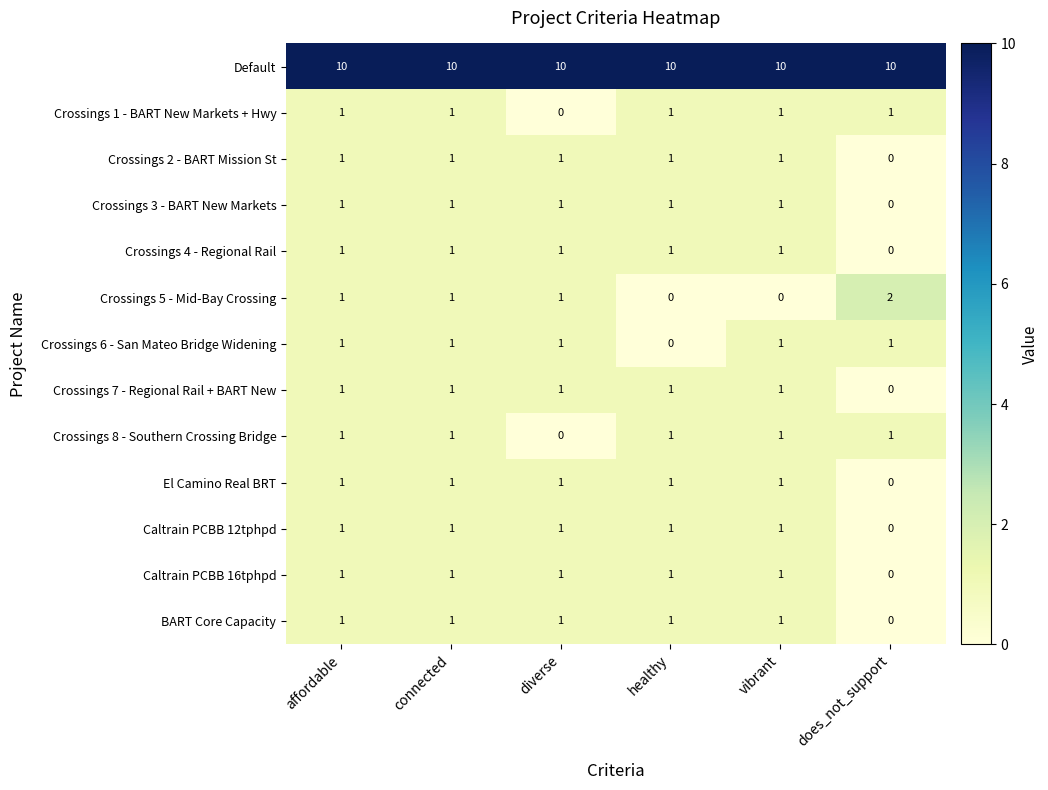

The value of Crossings 1 - BART New Markets + Hwy at diverse is 0. True or false?

True